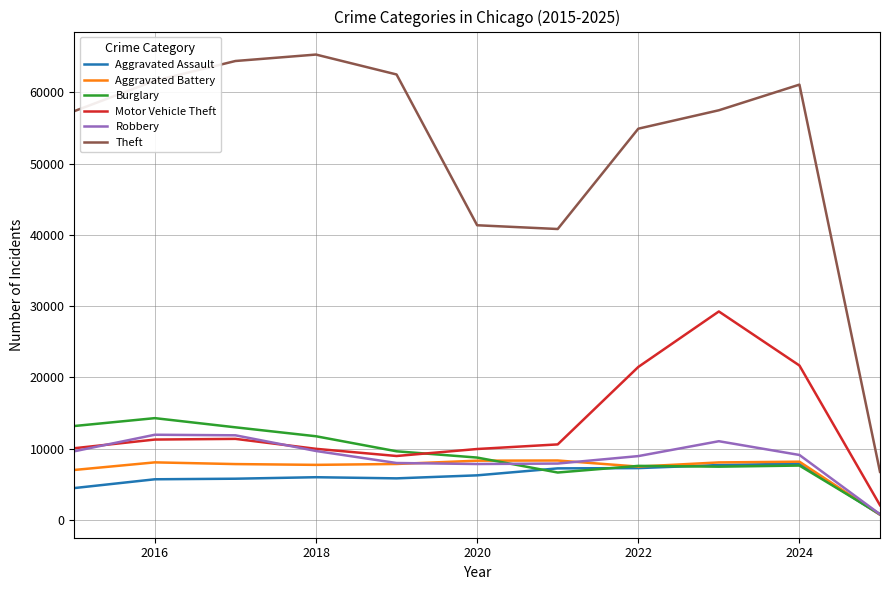

True or false: Theft and Robbery cross at least once.

False